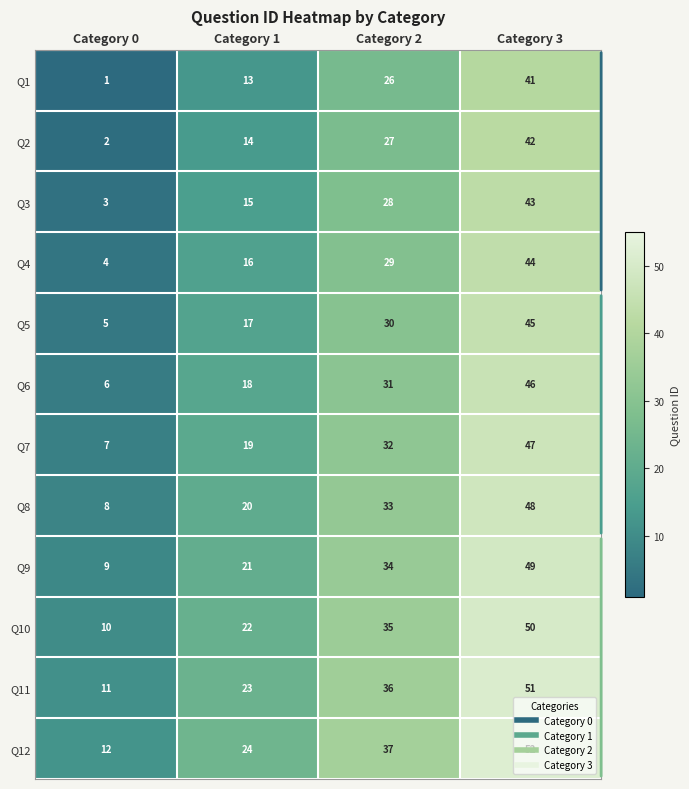

What is the difference between the second highest and second lowest values in the Q11 series?

13